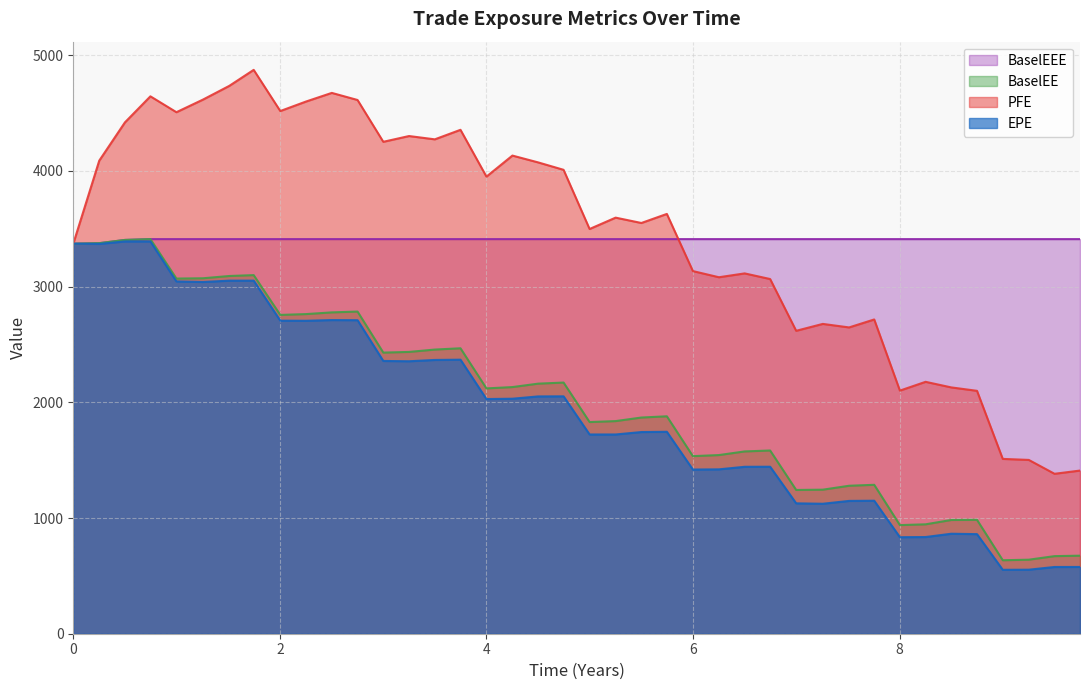

Does the chart have visible grid lines?

Yes